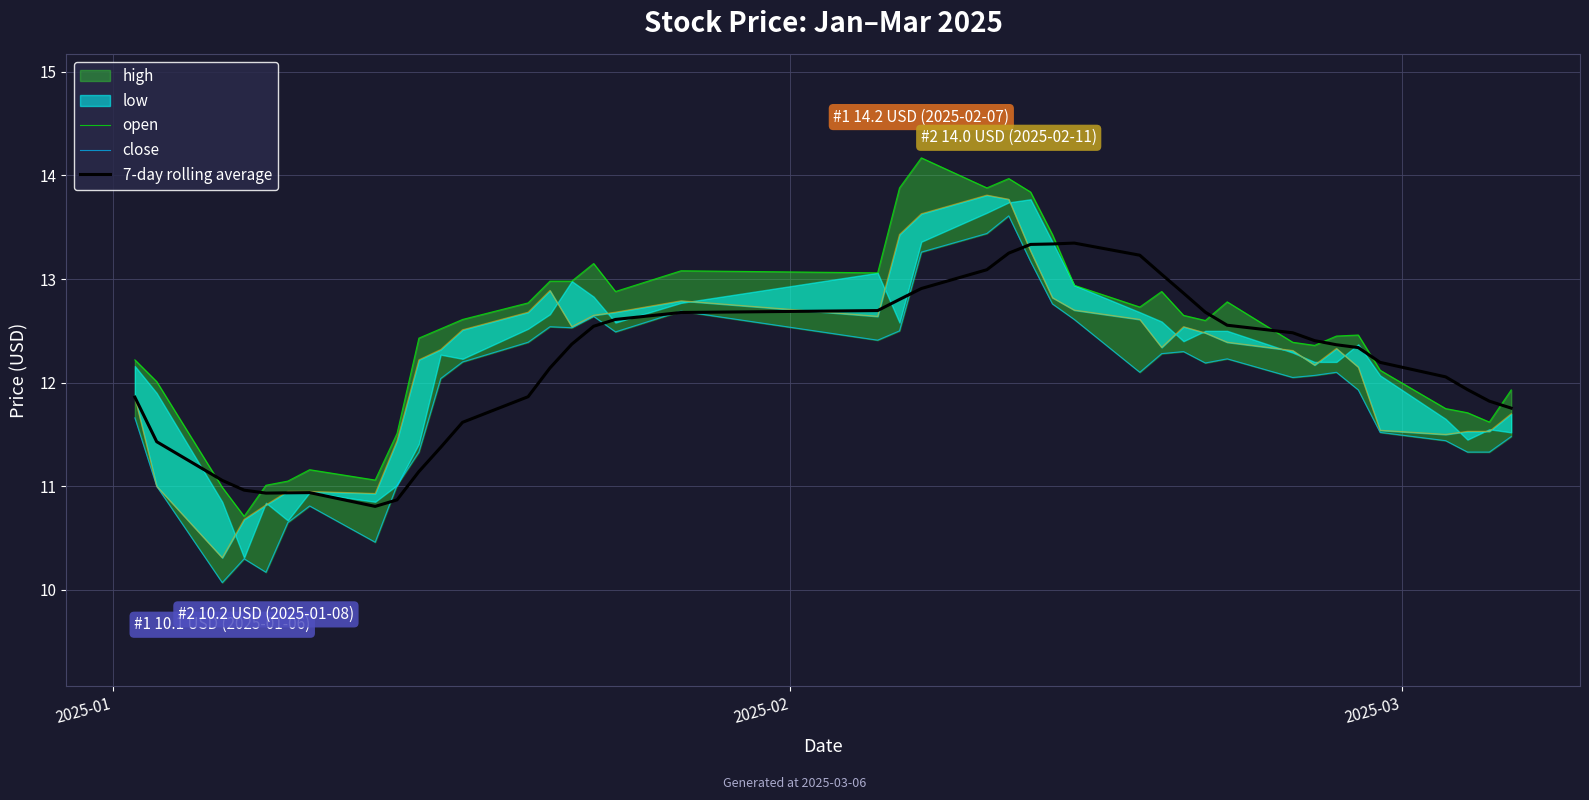

What is the difference between the maximum and minimum values in the 7-day rolling average series?

2.5